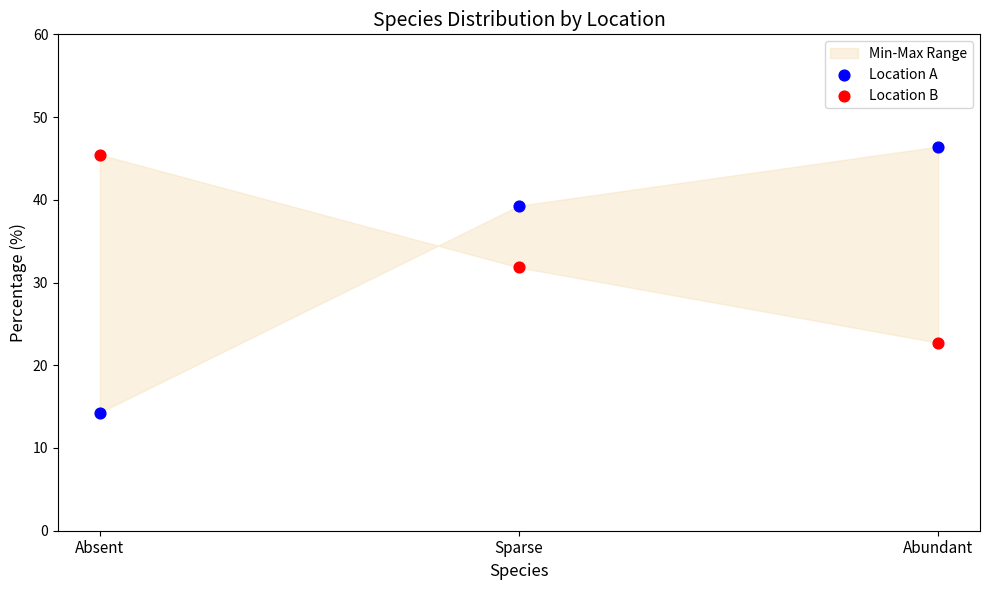

Which series has the largest Y range (max minus min)?

Location A